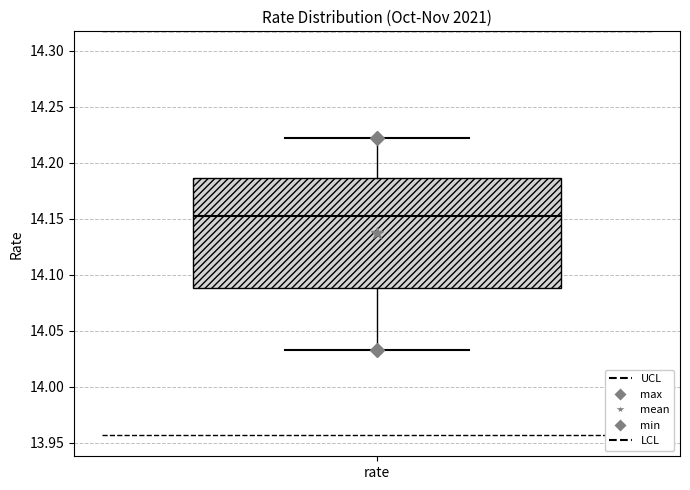

Where does the lower whisker of the box for rate end on the y-axis? The values are not printed on the chart, so give them approximately, as read against the axis.

14.035